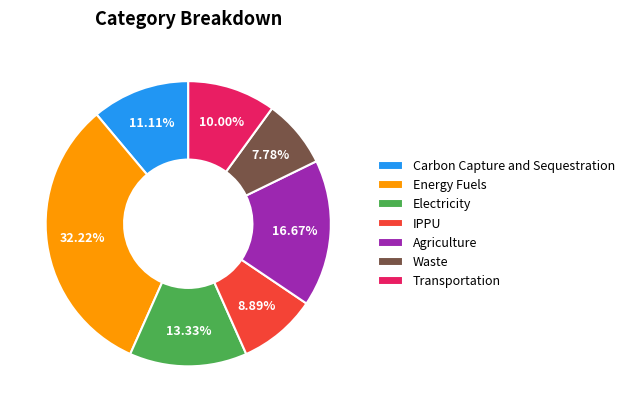

To the nearest percent, what is the average slice percentage?

14%